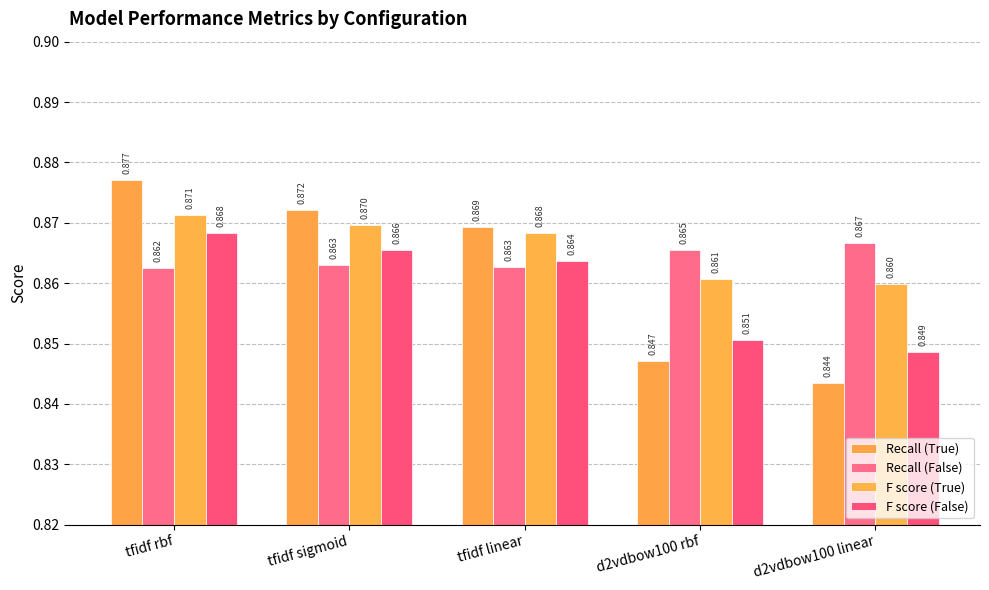

What is the label of the 3rd bar from the right?

tfidf linear